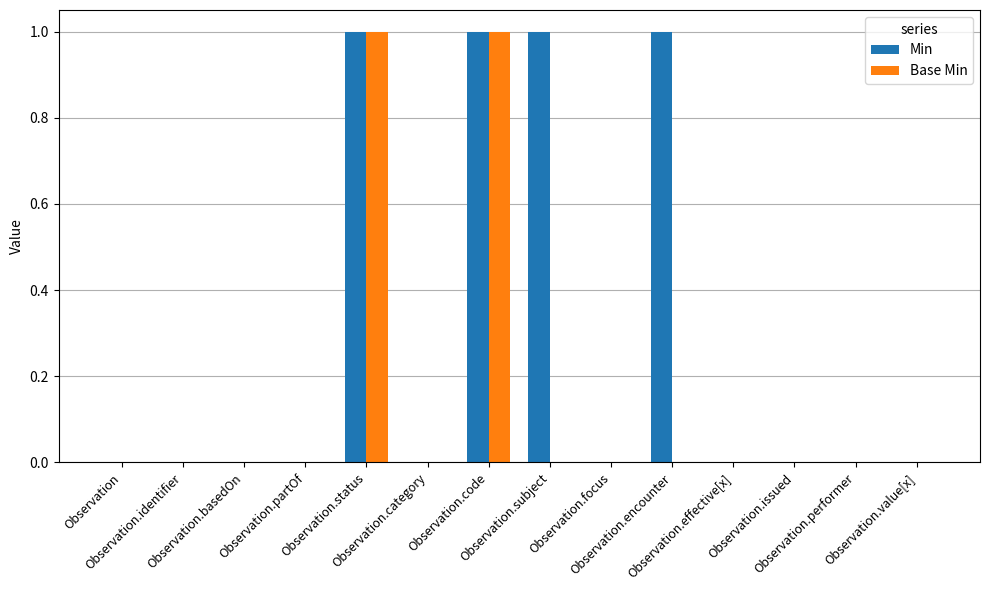

What is the sum of all Min values?

4